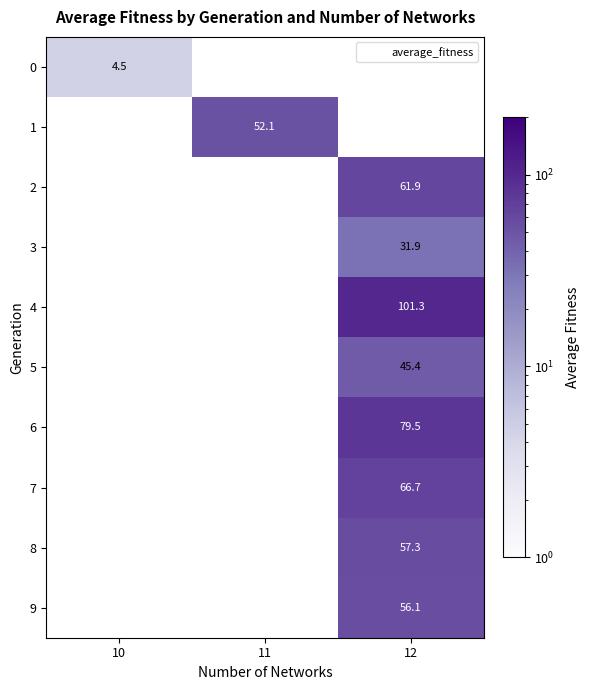

List the labels in order of 2 value, smallest first.

10, 11, 12